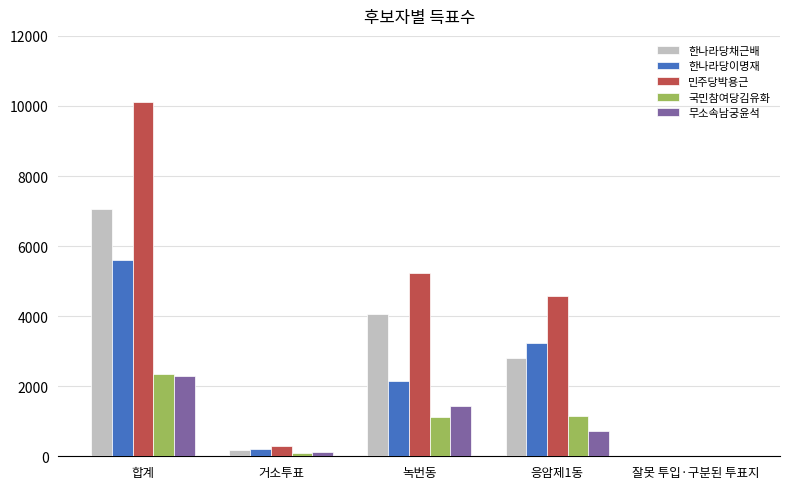

How many distinct data groups are displayed?

5